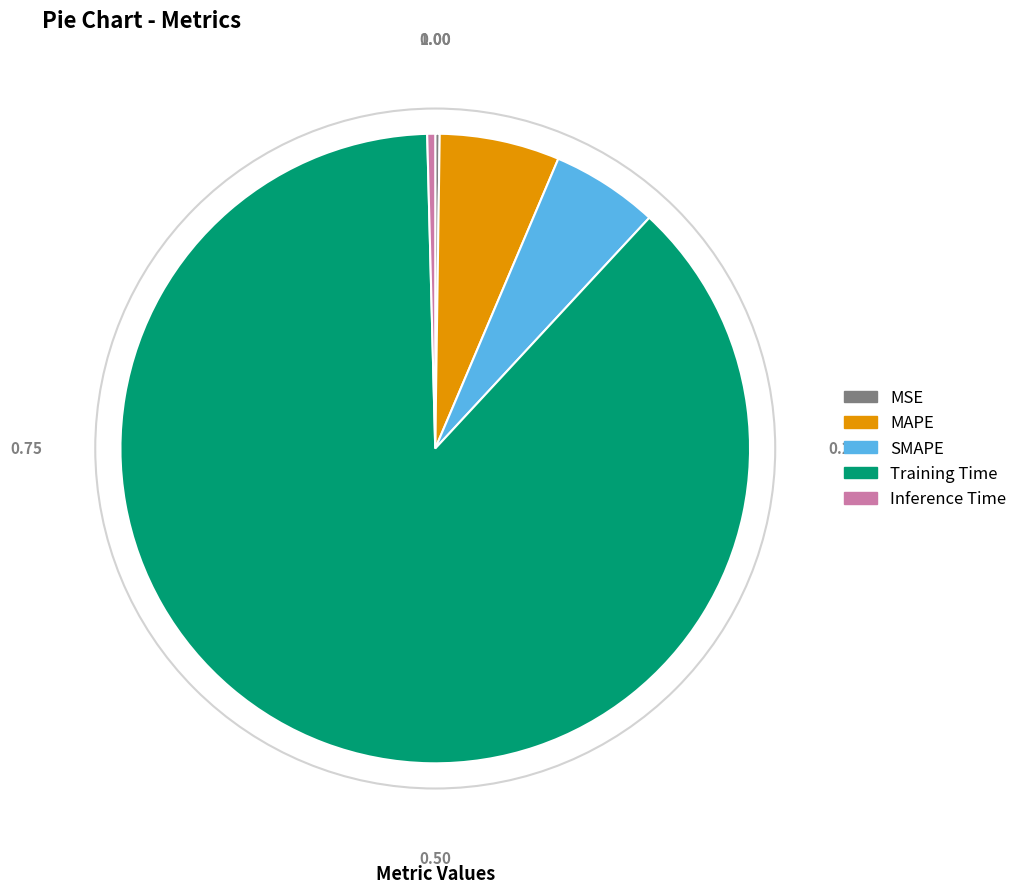

Is it true that Training Time is 88% of the pie?

True